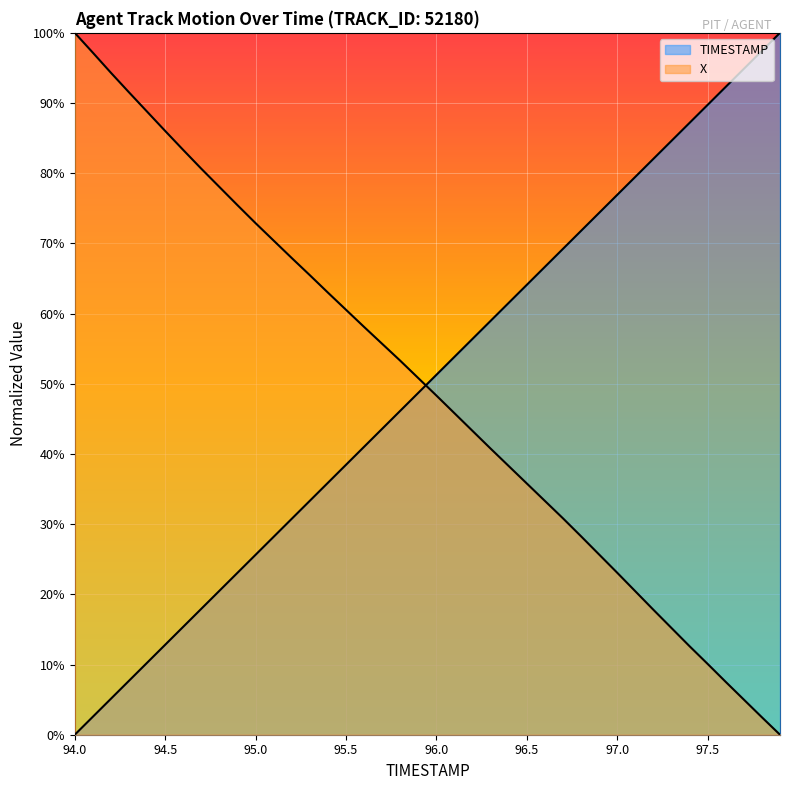

Between 96.7 and 96.8, which is larger?

96.8